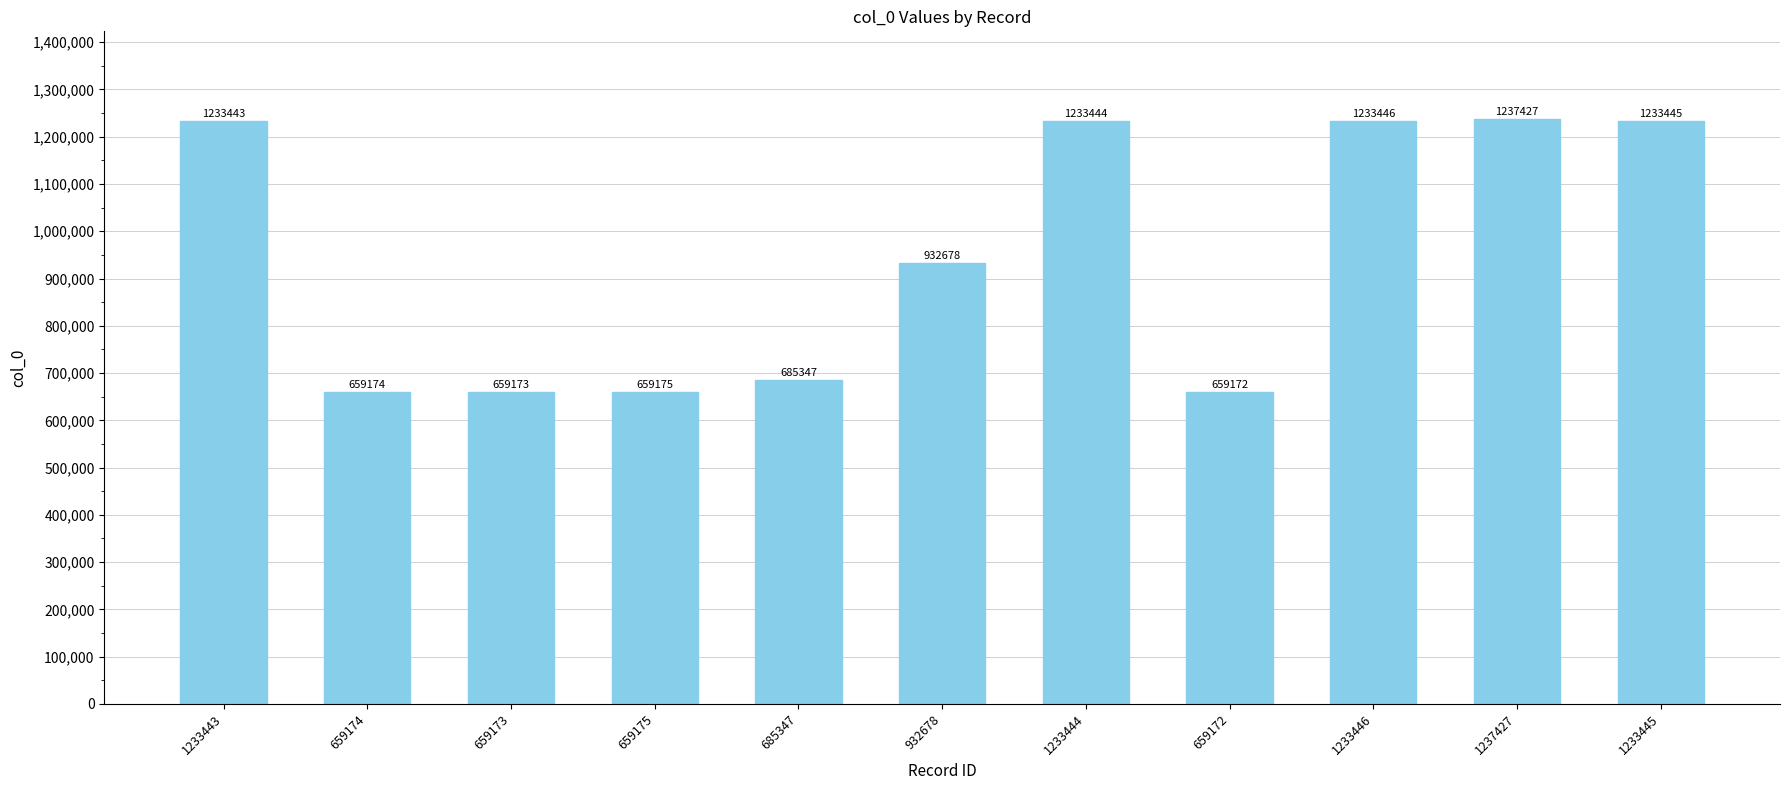

Rank the categories by value from lowest to highest.

659172, 659173, 659174, 659175, 685347, 932678, 1233443, 1233444, 1233445, 1233446, 1237427